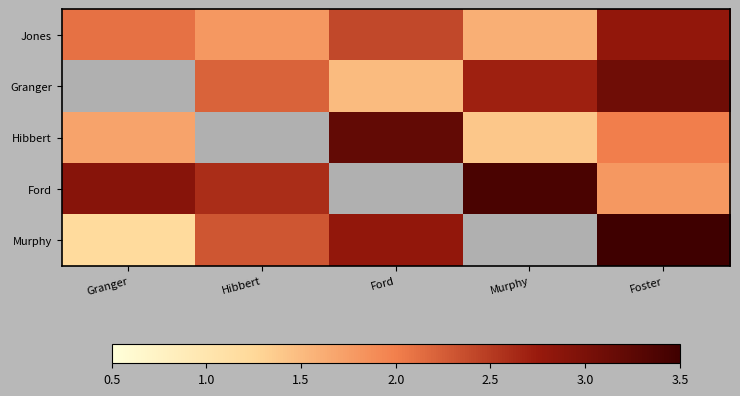

The value of Hibbert at Ford is 3.2. True or false?

True